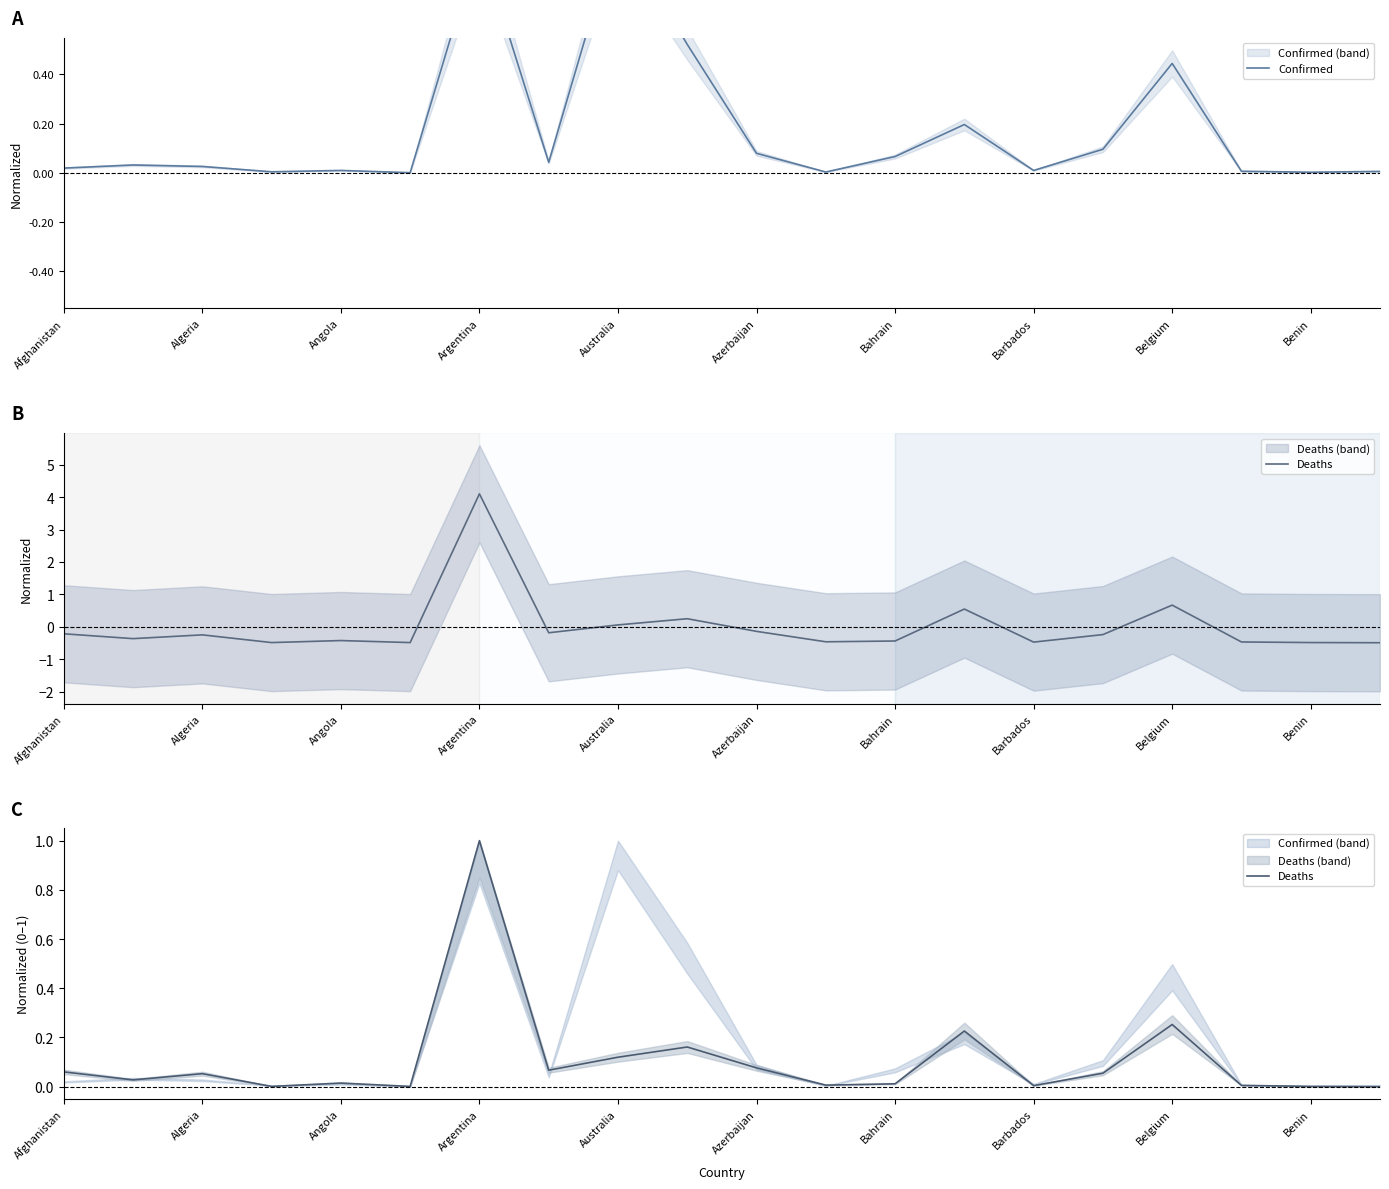

Where do Confirmed and Deaths first cross each other?

Afghanistan and Algeria